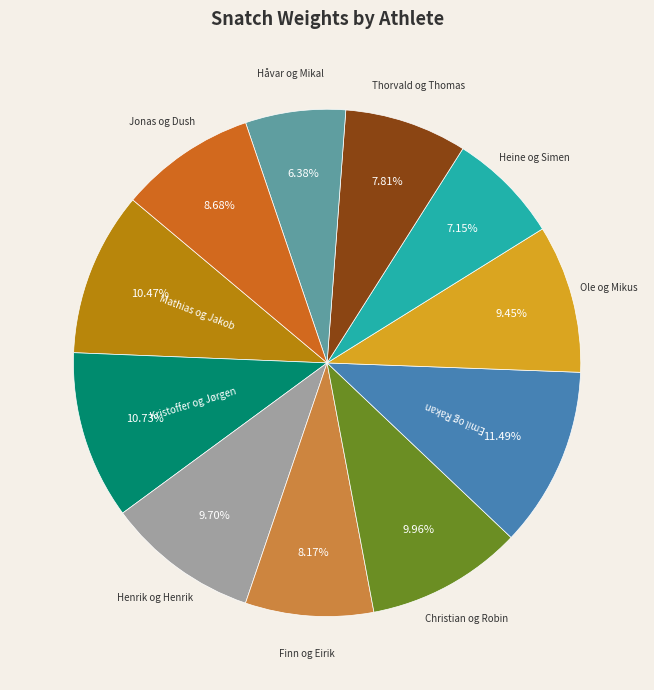

Is there any slice that represents more than half of the pie?

No